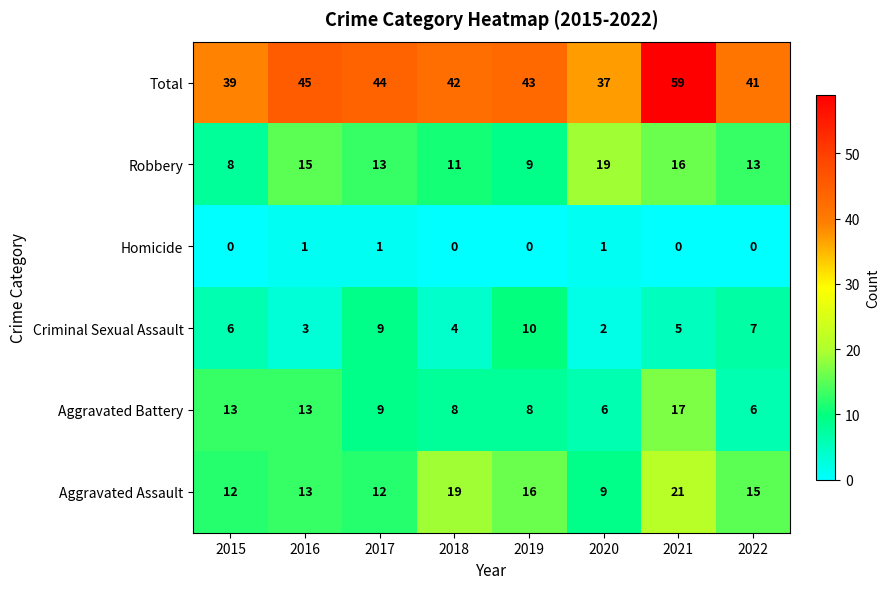

At how many categories does at least one series exceed 5?

8